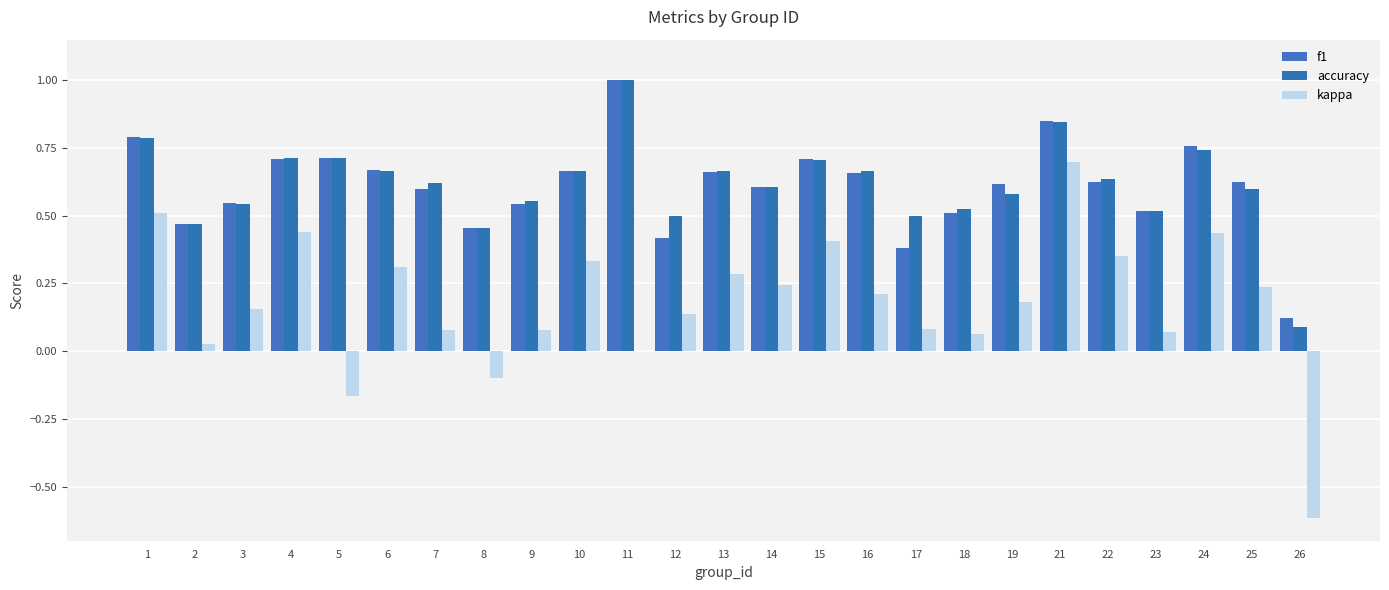

Are the bars horizontal?

No